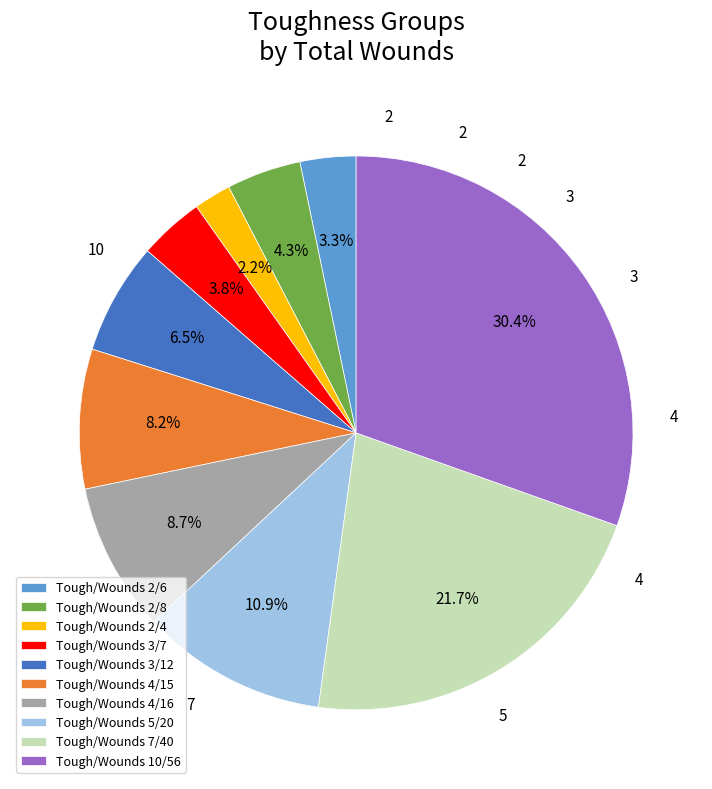

Which slice is the smallest?

Tough/Wounds 2/4